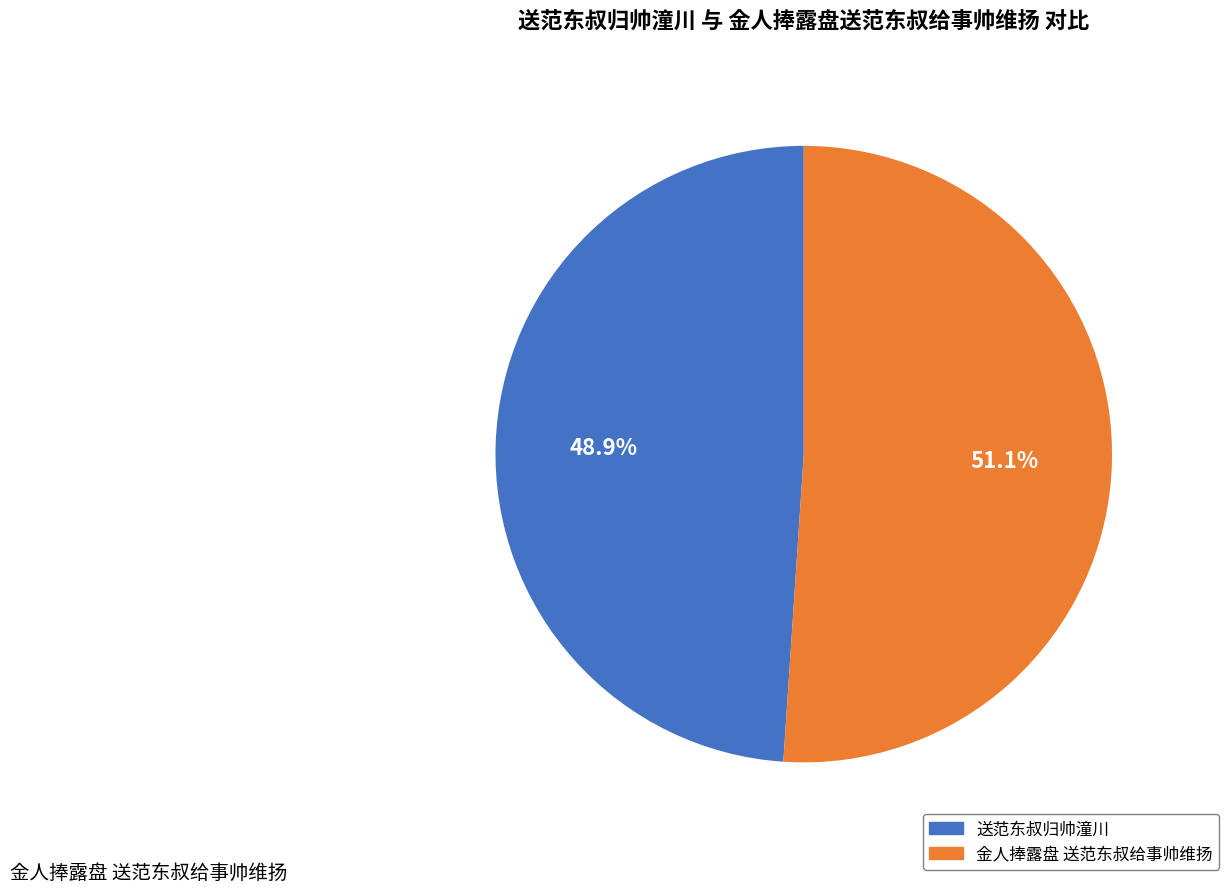

Count the number of slices in the pie.

2